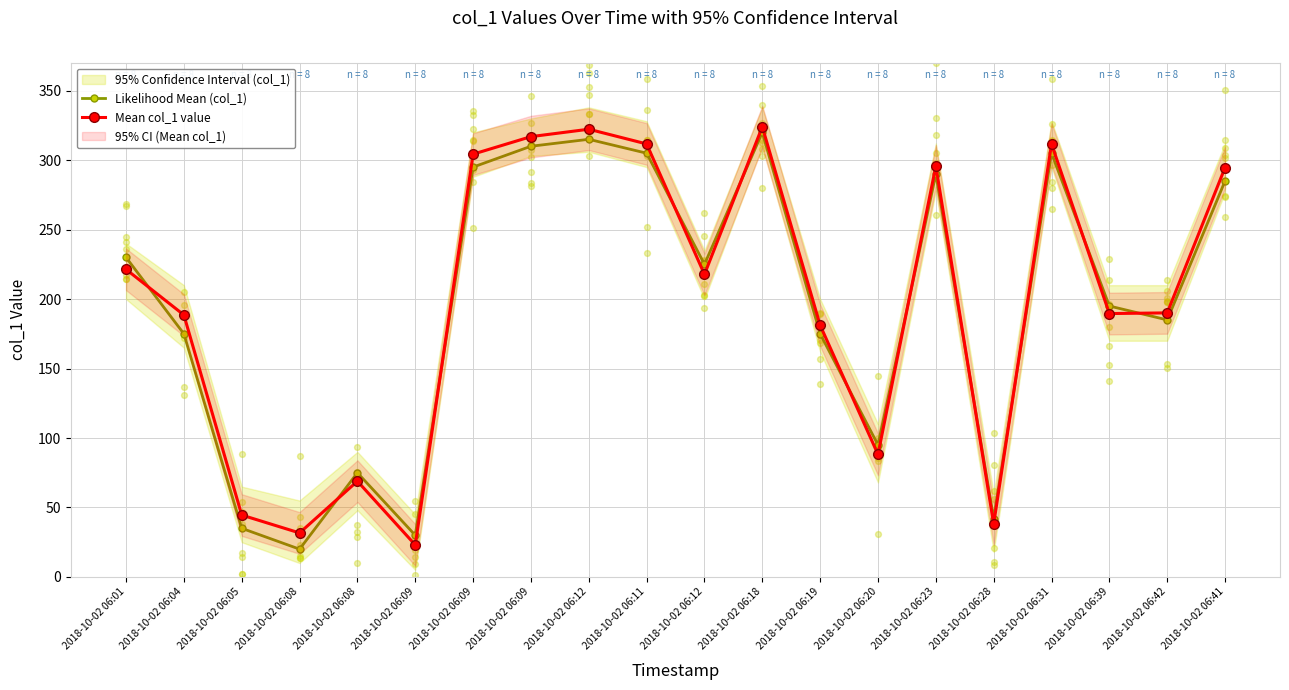

Which series reaches the minimum Y coordinate?

Likelihood Mean (col_1)